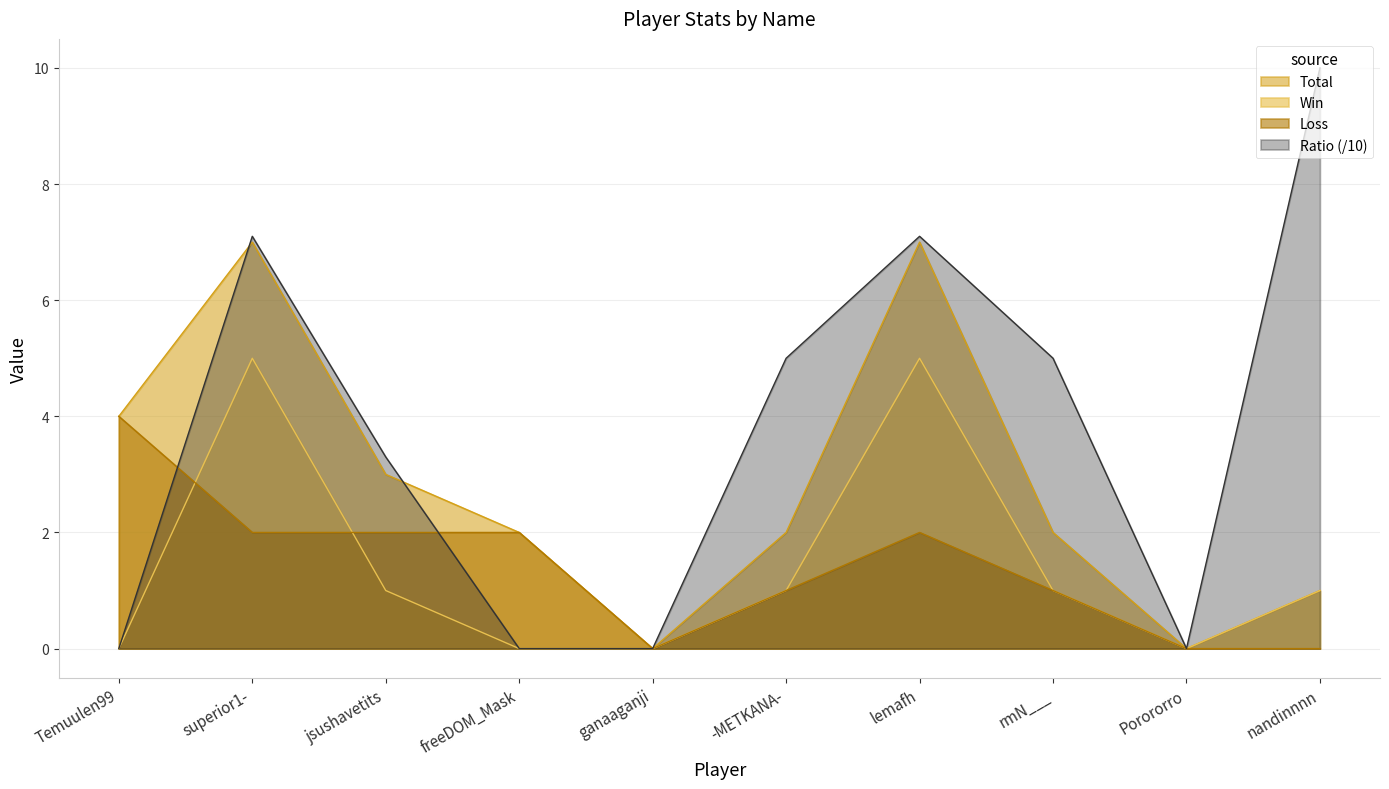

At which label does Ratio reach its minimum?

Temuulen99